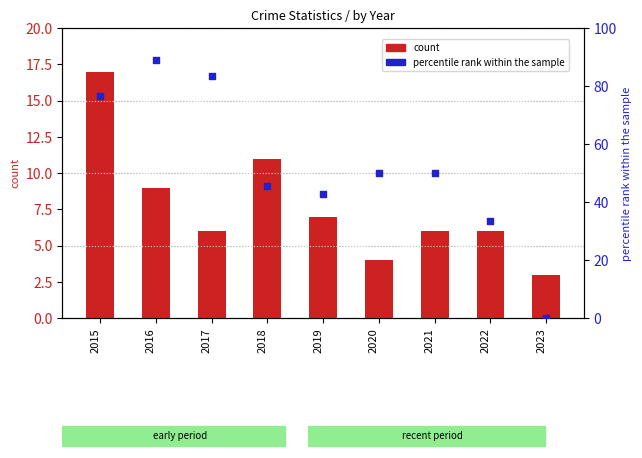

What are all the series names shown in the legend?

count, percentile rank within the sample